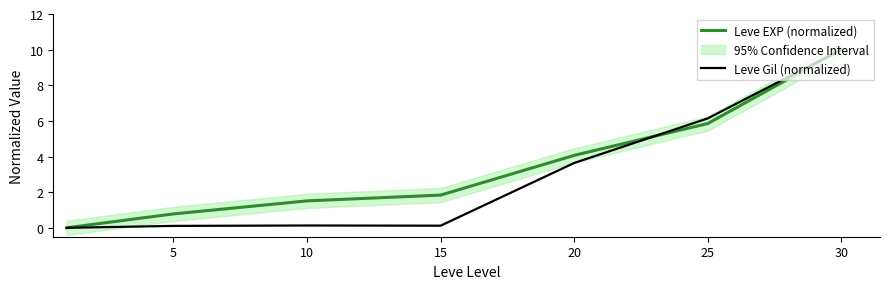

What is the value of the Leve Gil (normalized) point at the 2nd from the left?

0.1